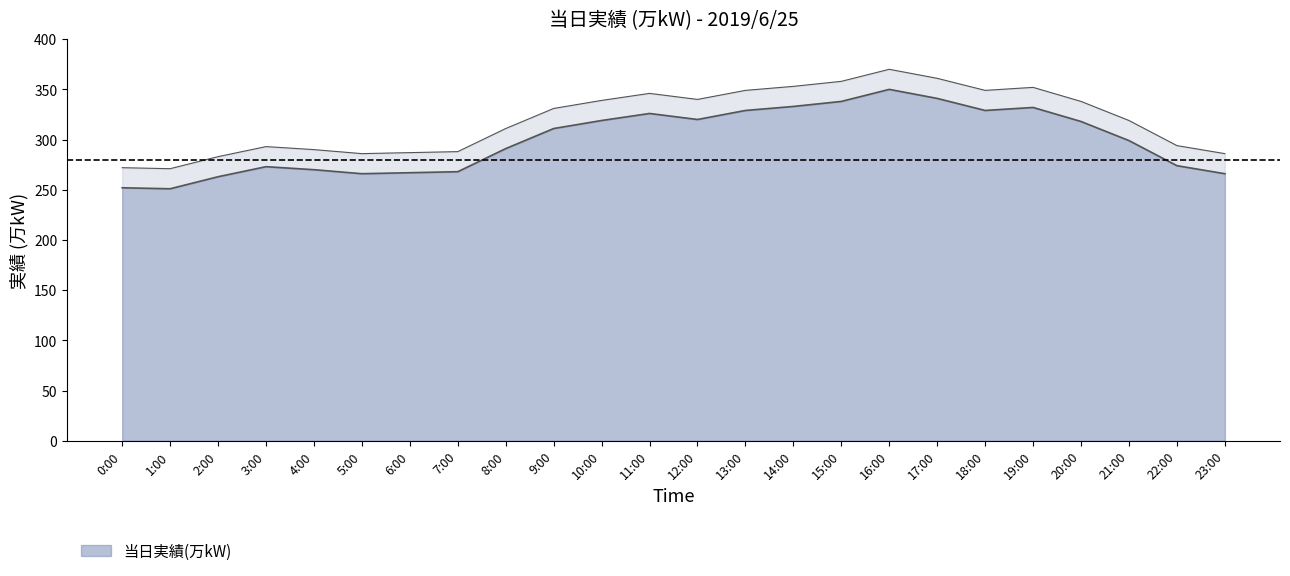

List the labels in order of value, smallest first.

1:00, 0:00, 2:00, 5:00, 23:00, 6:00, 7:00, 4:00, 3:00, 22:00, 8:00, 21:00, 9:00, 20:00, 10:00, 12:00, 11:00, 13:00, 18:00, 19:00, 14:00, 15:00, 17:00, 16:00